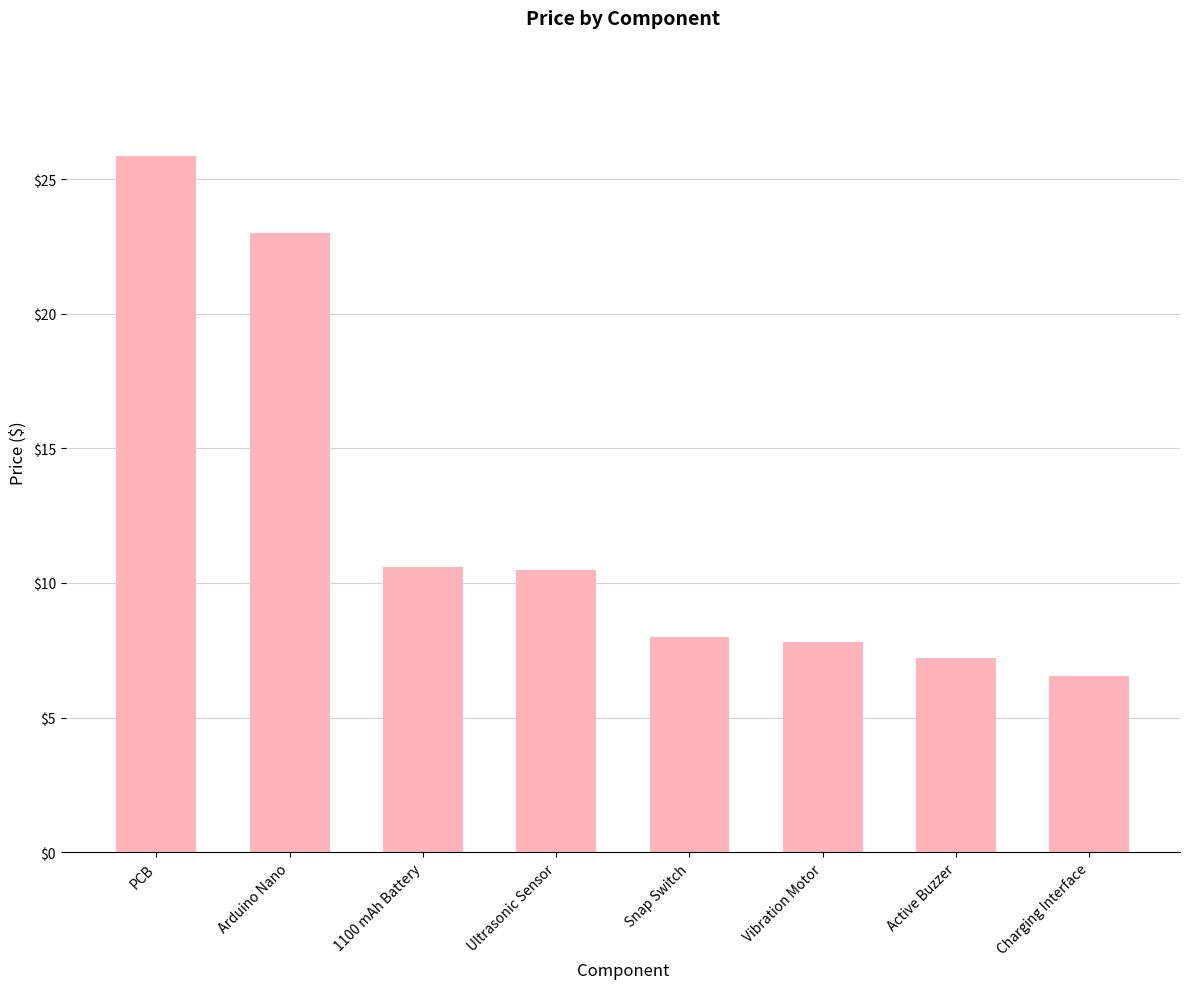

Which has a higher value, 1100 mAh Battery or PCB?

PCB